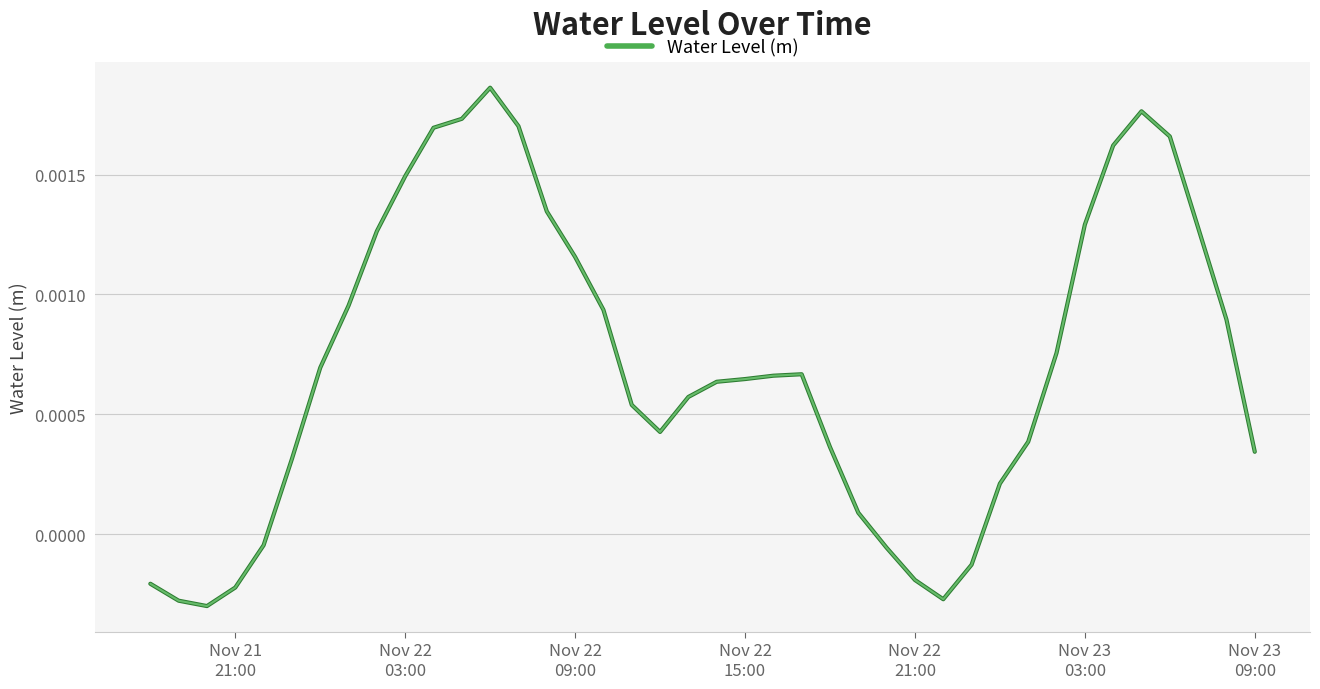

How many values exceed 0?

31